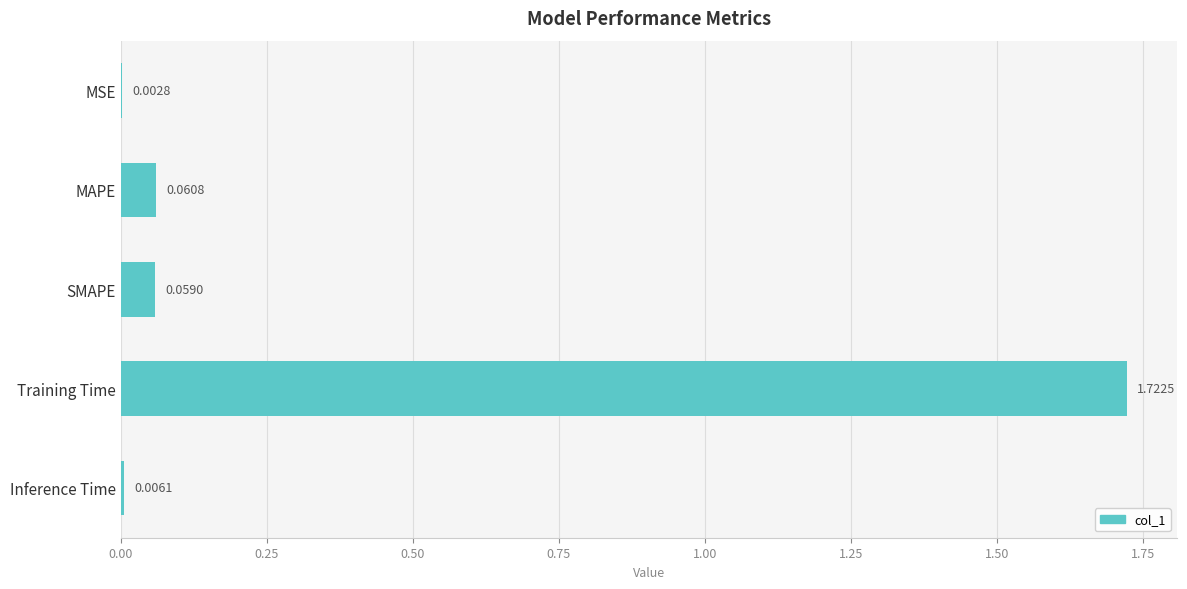

What is the sum of all values?

1.9